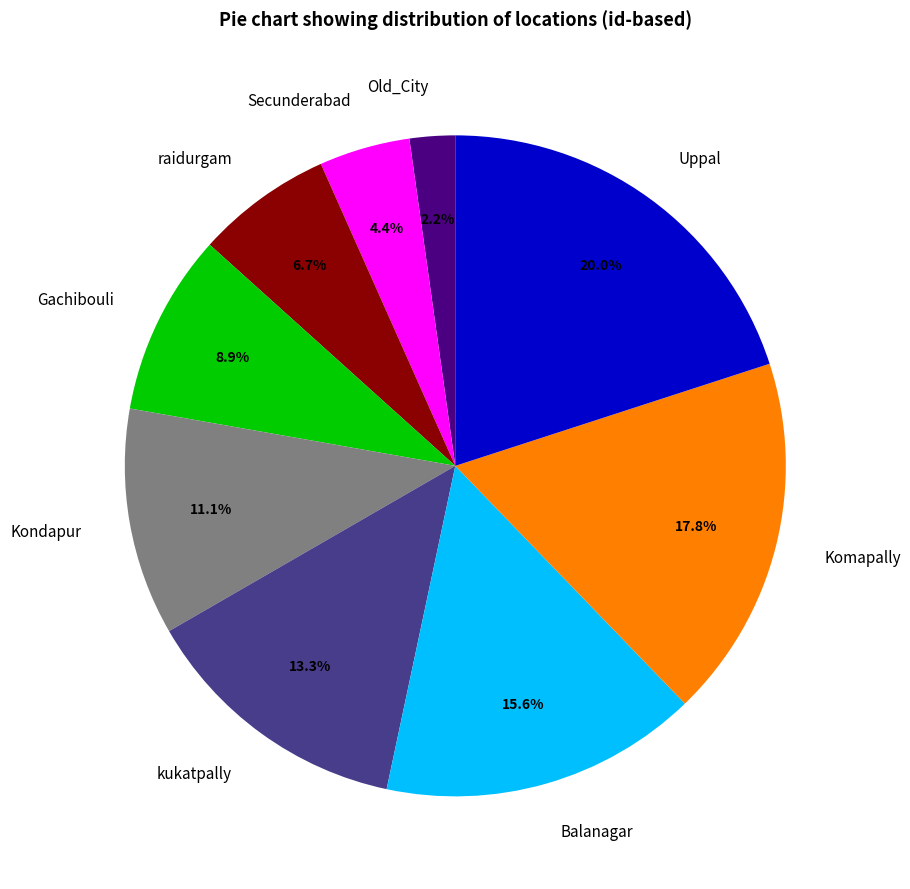

The Uppal slice represents 20% of the pie. True or false?

True